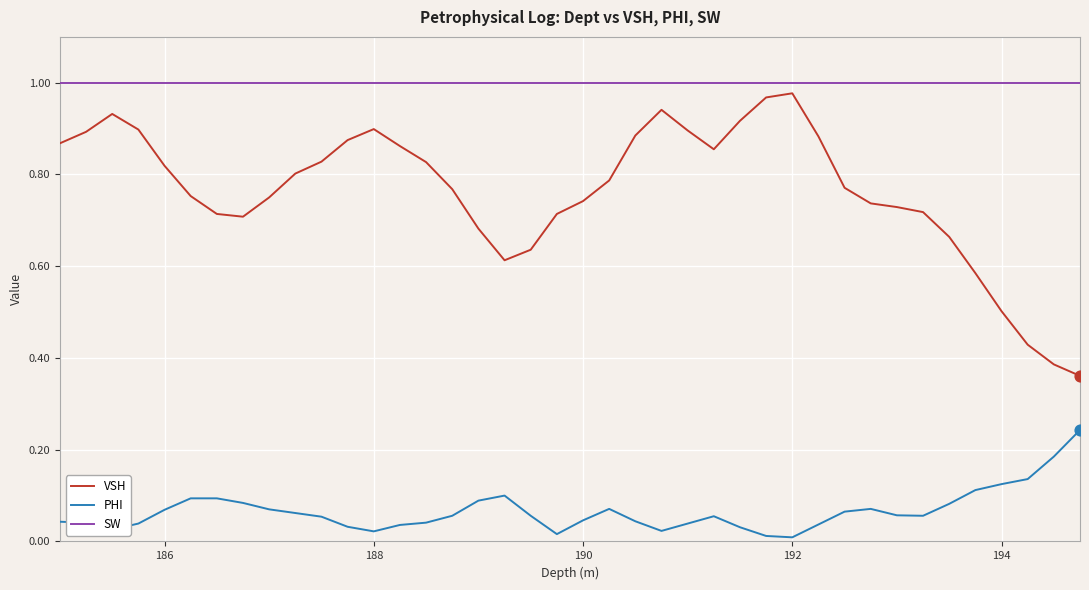

At how many categories does at least one series exceed 0?

40